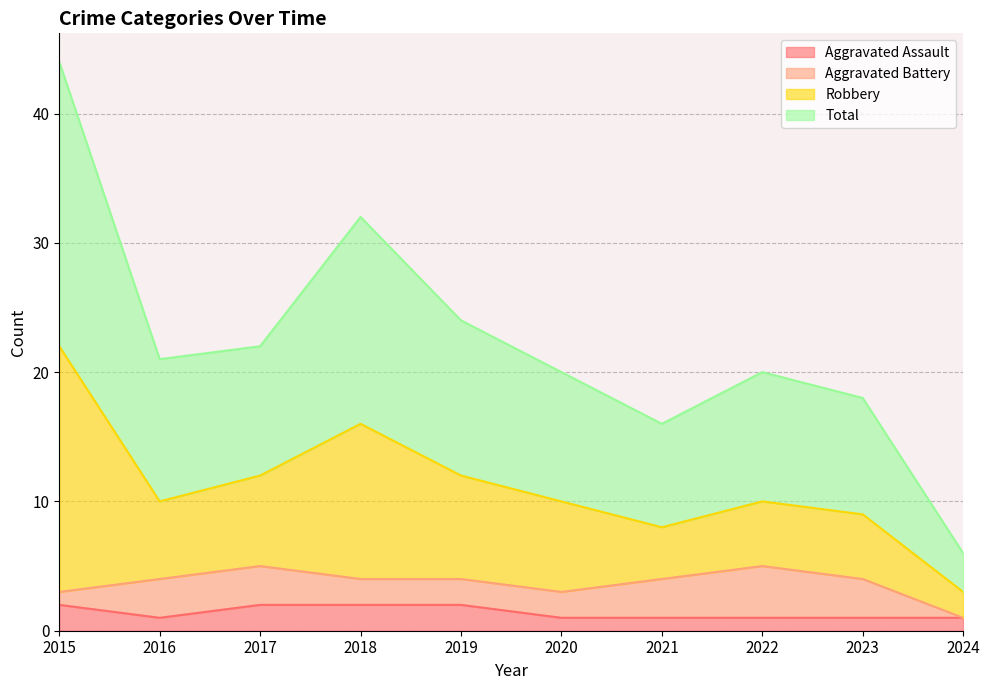

What is the minimum value shown in the chart?

1